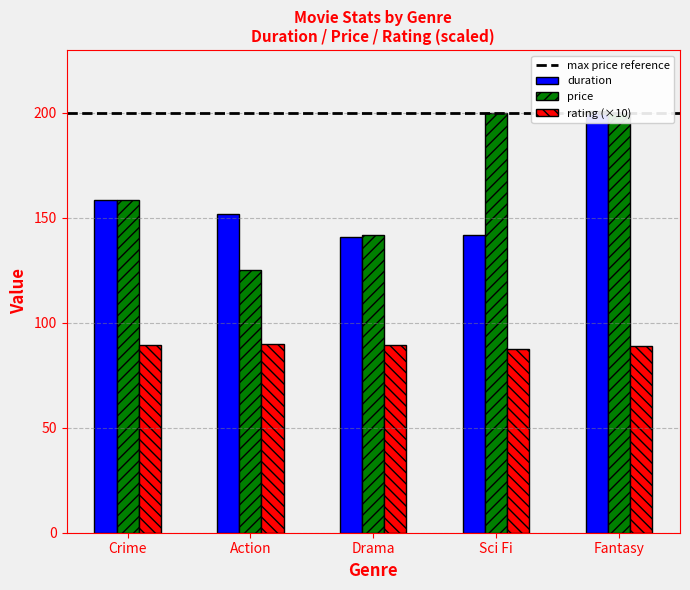

The value of price at Fantasy is 38.1. True or false?

False